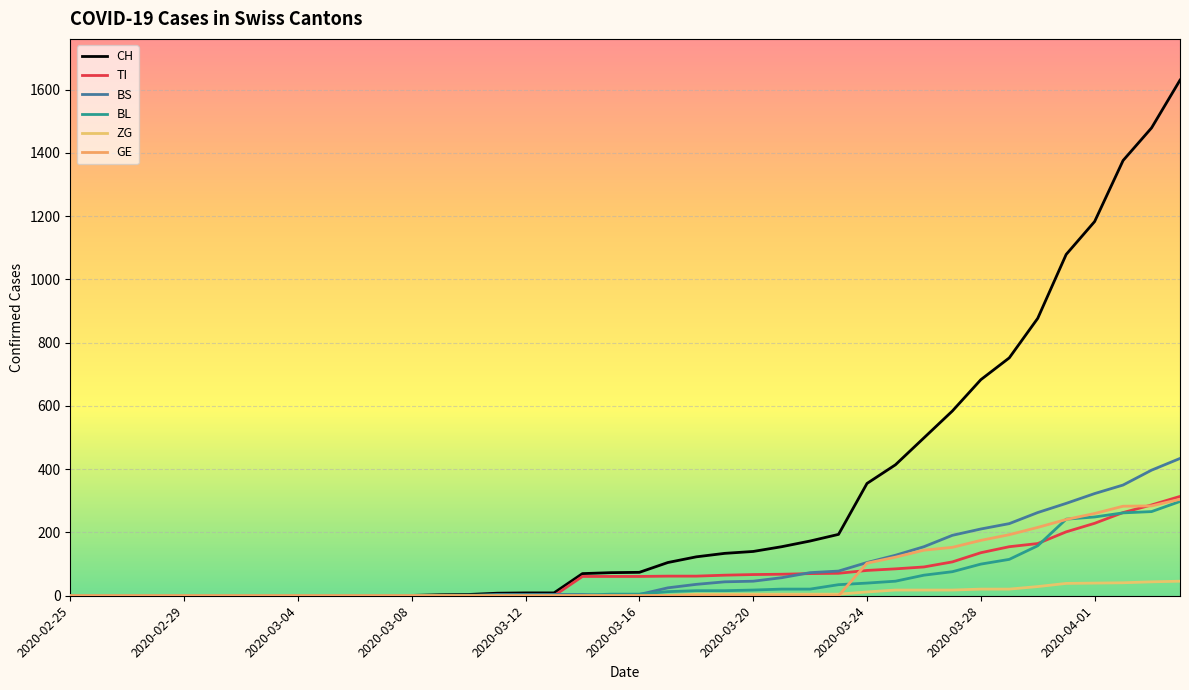

What is the sum of all TI values?

2762